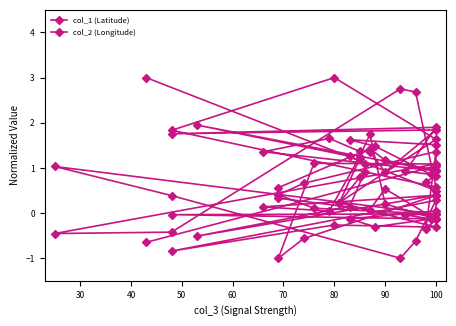

Between which two adjacent categories do col_2 (Longitude) and col_1 (Latitude) first intersect?

20 and 30